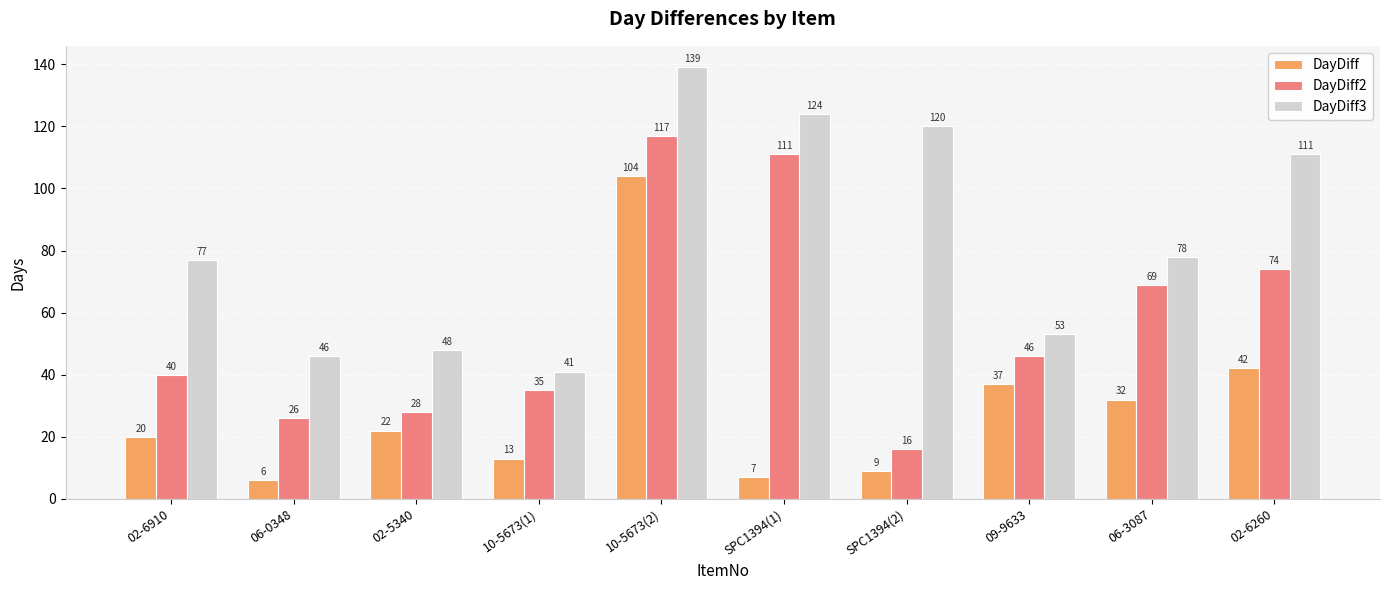

What is the lowest value of the DayDiff3 series?

41